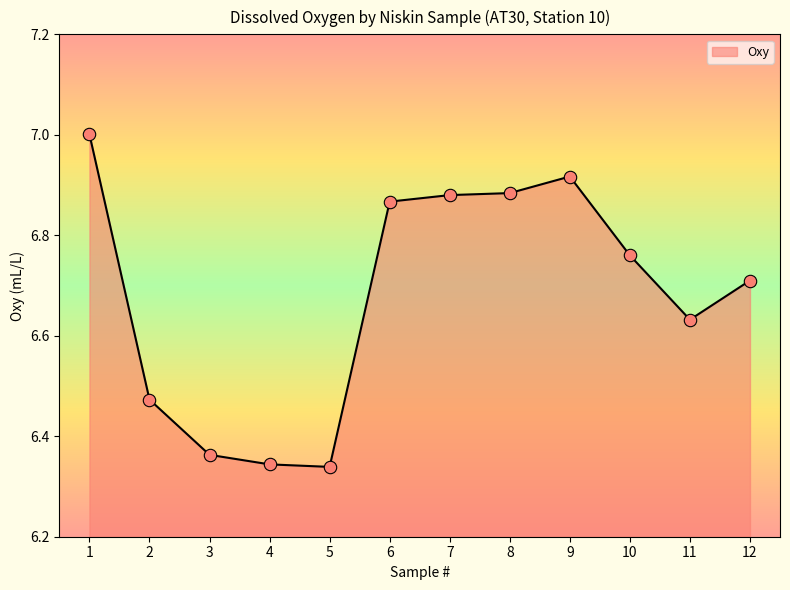

What is the change in value from 1 to 10?

-0.2